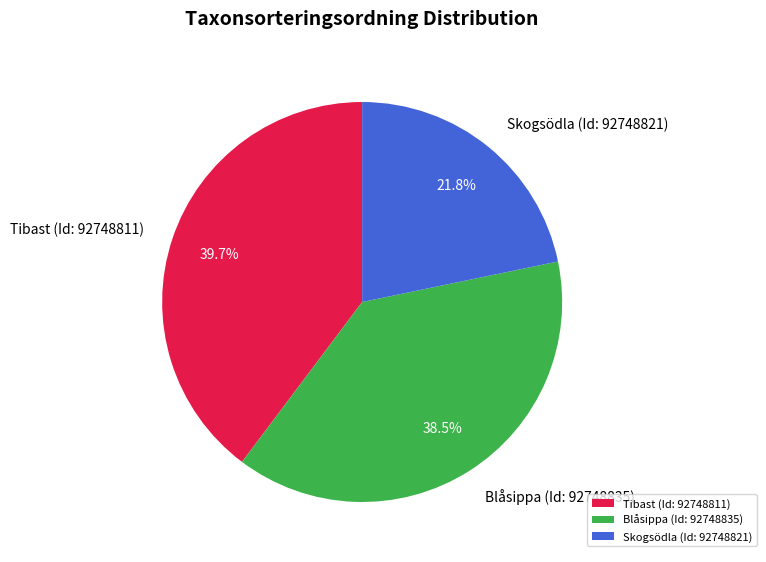

Rank the categories by value from highest to lowest.

Tibast (Id: 92748811), Blåsippa (Id: 92748835), Skogsödla (Id: 92748821)